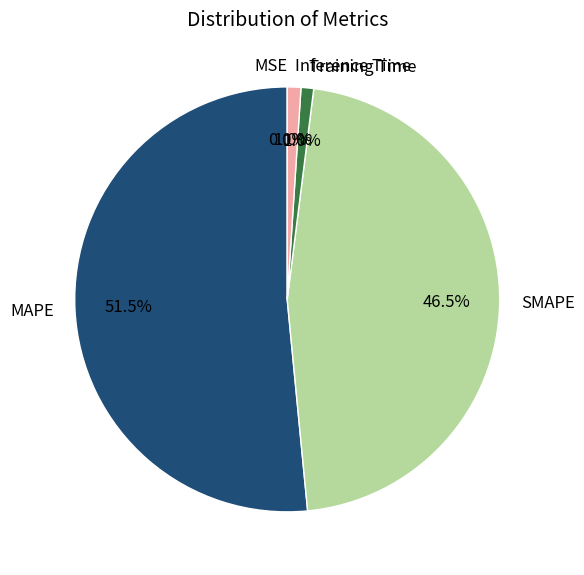

Which slice represents more than half of the pie?

MAPE